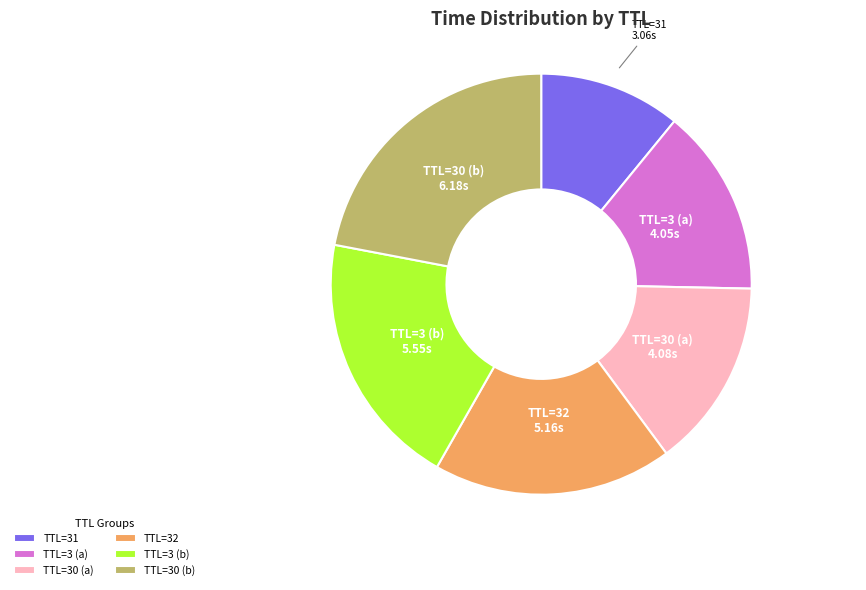

Which category has the biggest portion of the pie?

TTL=30 (b)